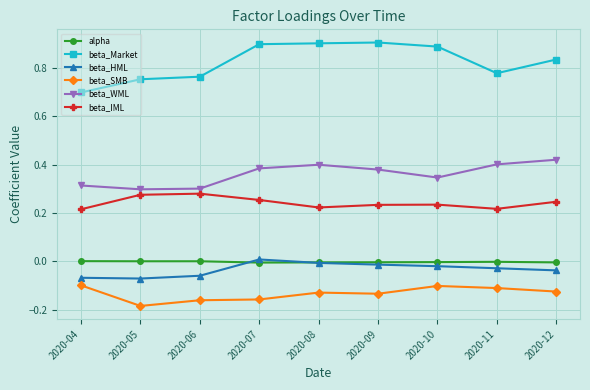

What are all the series names shown in the legend?

alpha, beta_Market, beta_HML, beta_SMB, beta_WML, beta_IML